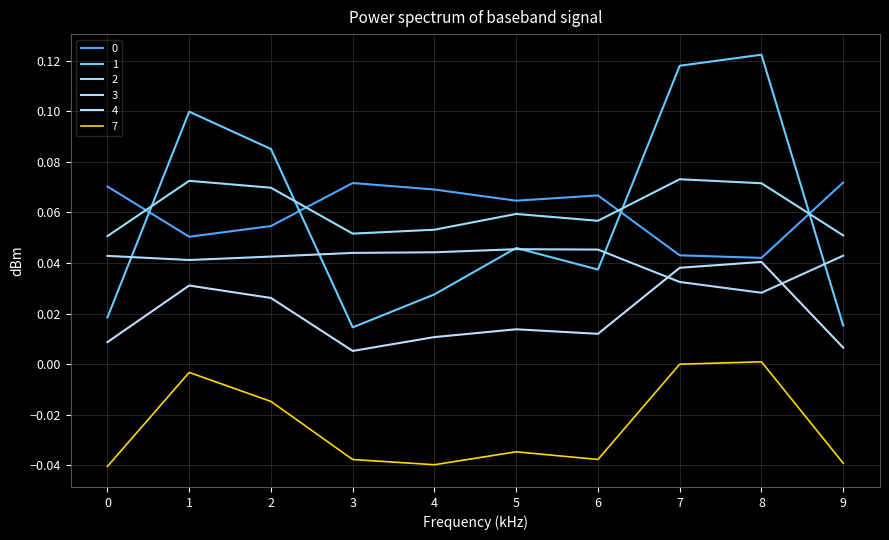

How many interior local valleys does the 2 series have?

2